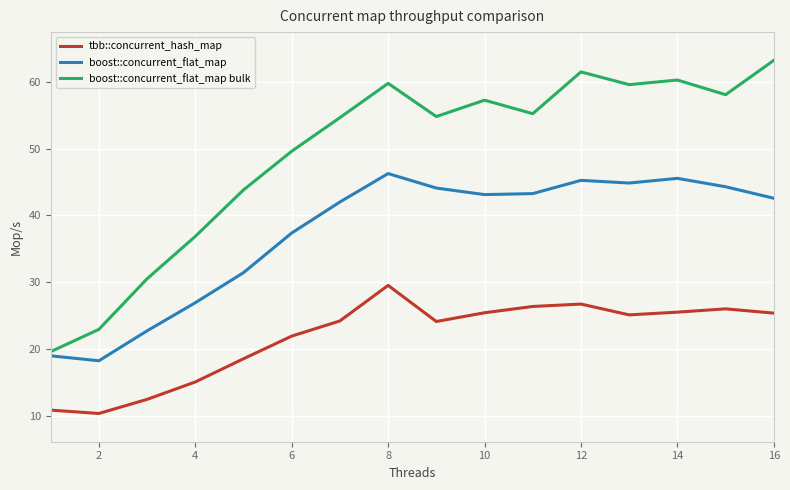

Rank the series by their maximum value, from lowest to highest.

tbb::concurrent_hash_map, boost::concurrent_flat_map, boost::concurrent_flat_map bulk